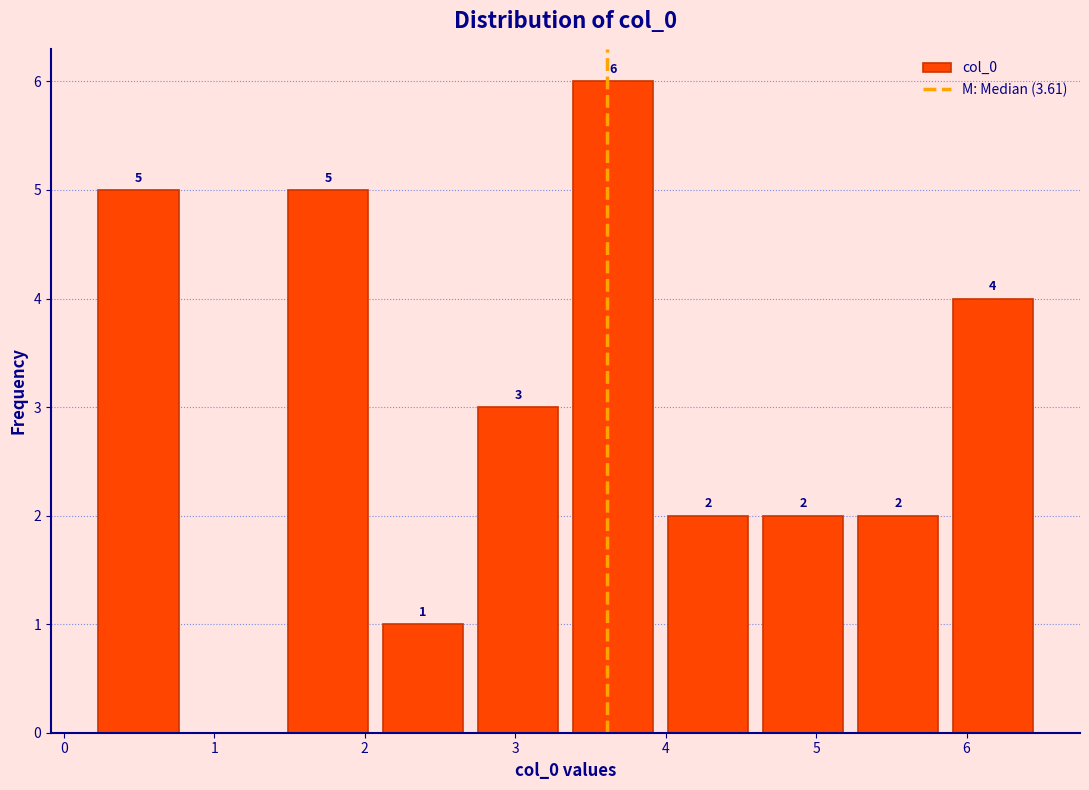

Which range on the x-axis has the tallest bar?

3.3 to 4.0